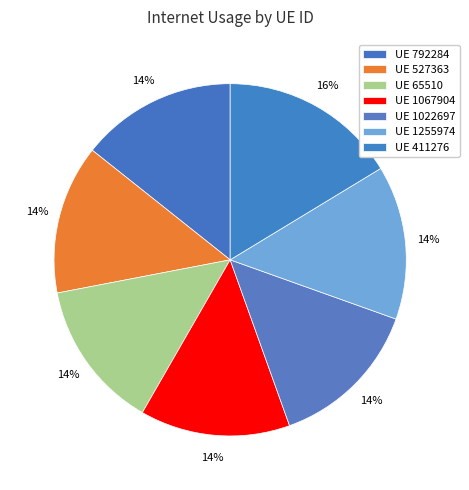

Count the number of slices in the pie.

7